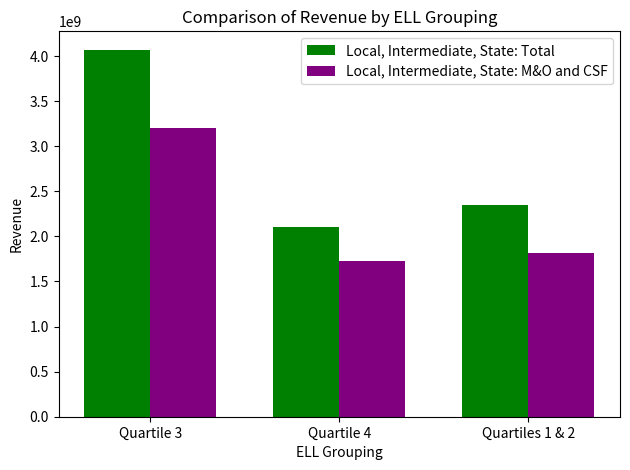

Between Quartile 3 and Quartile 4, which series saw the biggest shift?

Local, Intermediate, State: Total